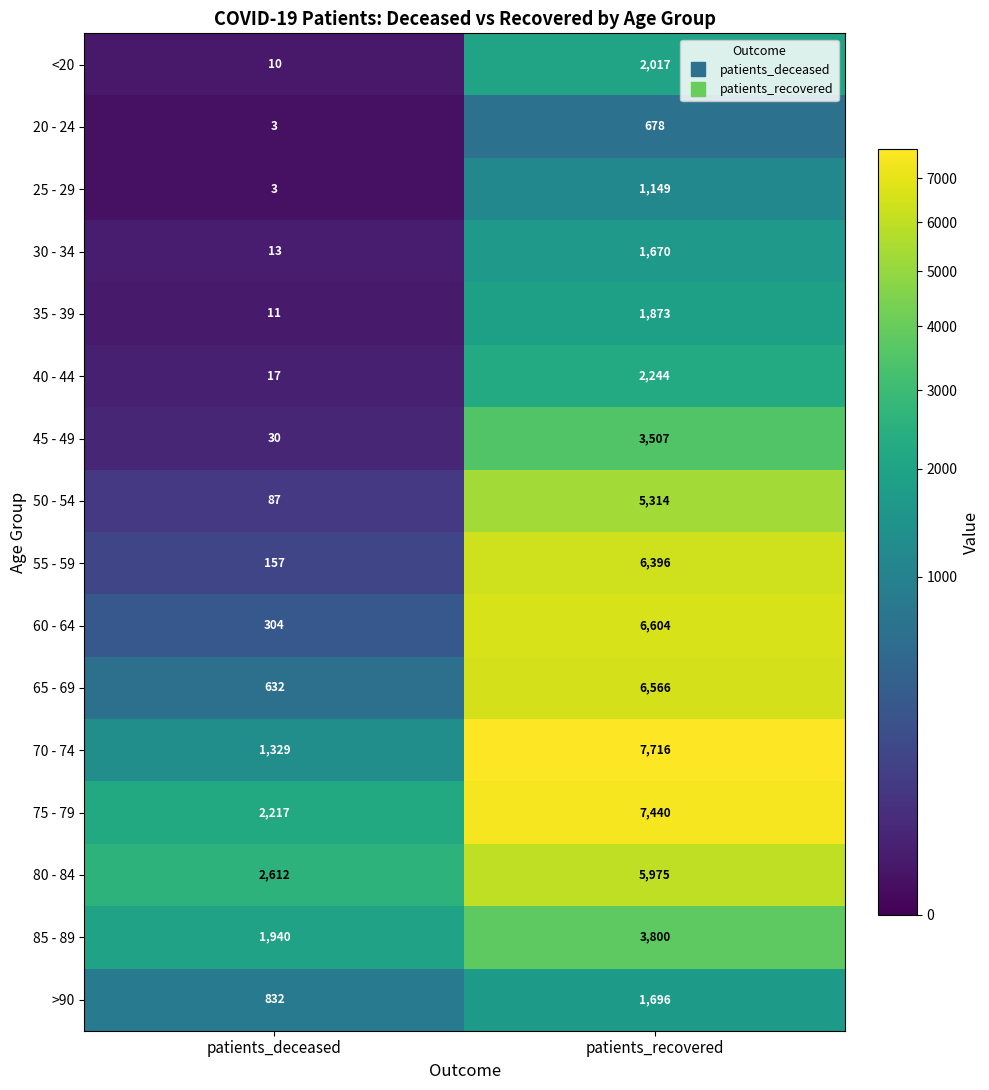

List the labels in order of 55 - 59 value, largest first.

patients_recovered, patients_deceased